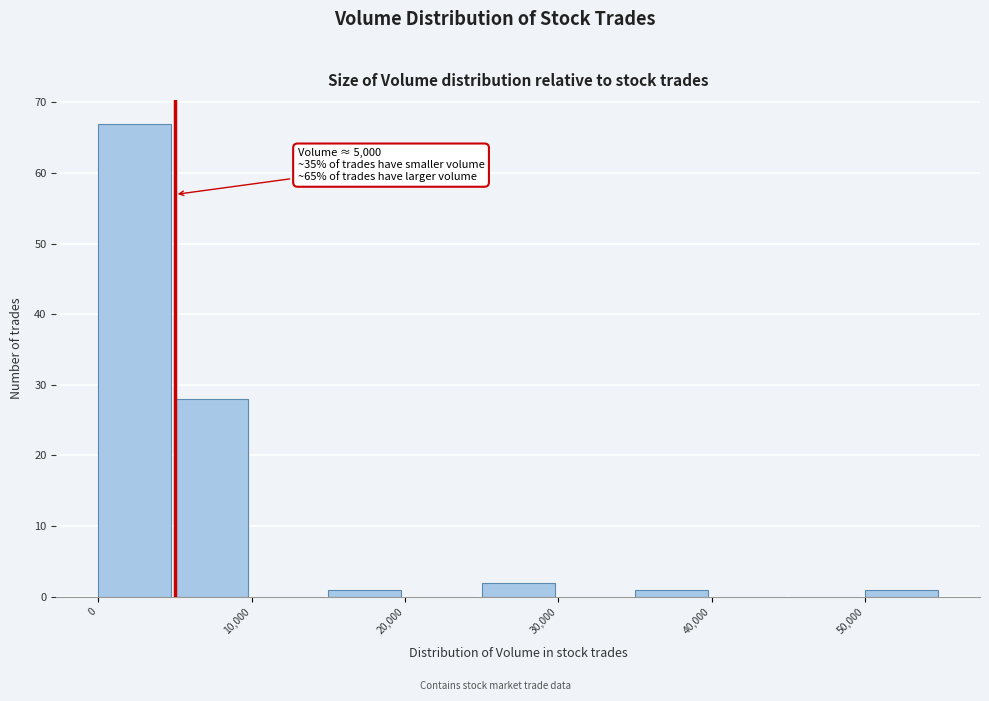

Over which range of the x-axis is the bar tallest?

0 to 5000